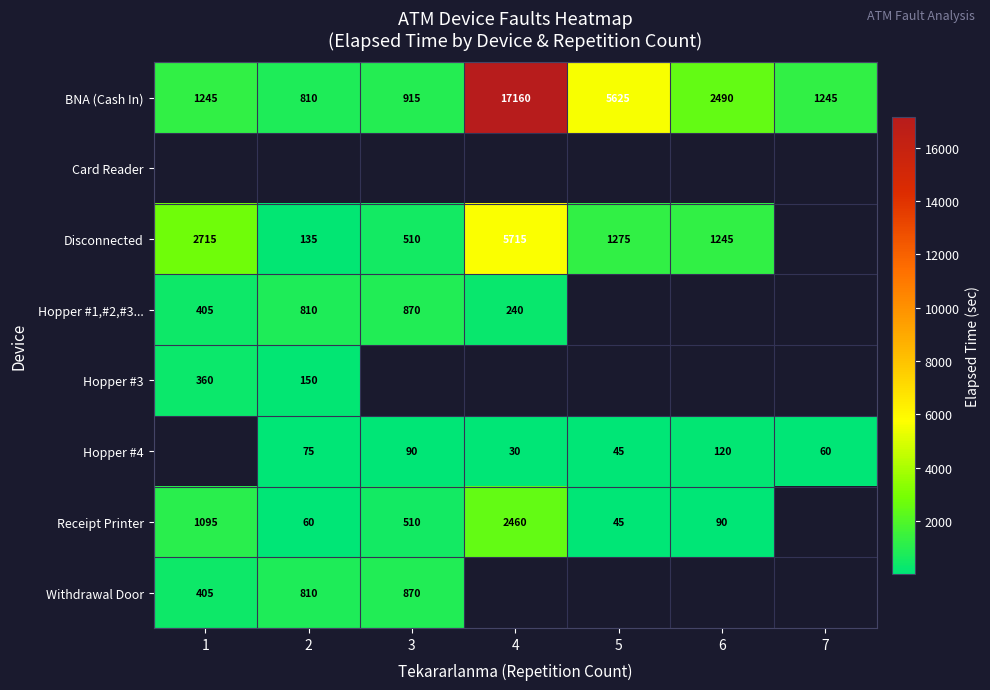

What is the difference between the highest and lowest values at 4?

17160